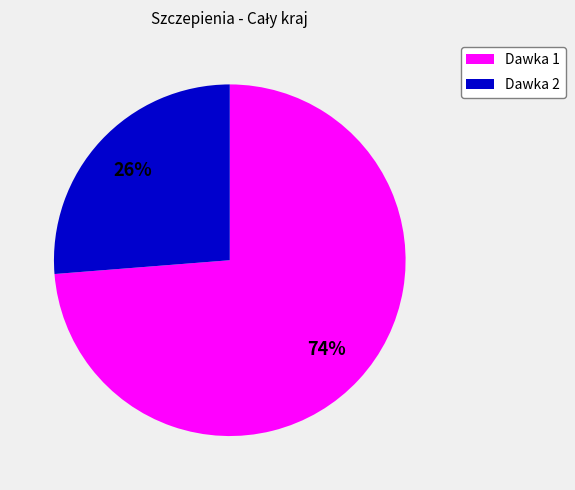

How many segments does this pie chart have?

2